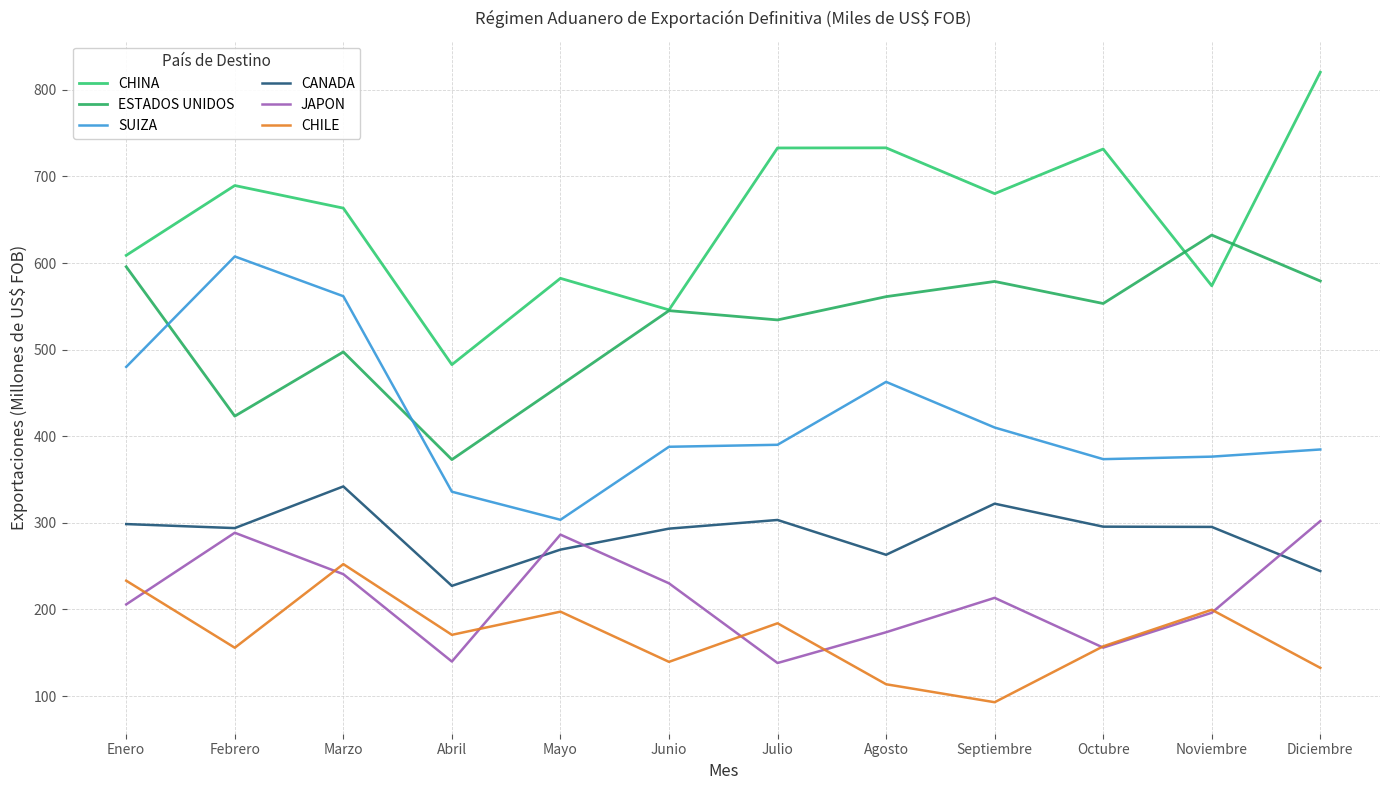

At which category is the sum across all series the highest?

Marzo